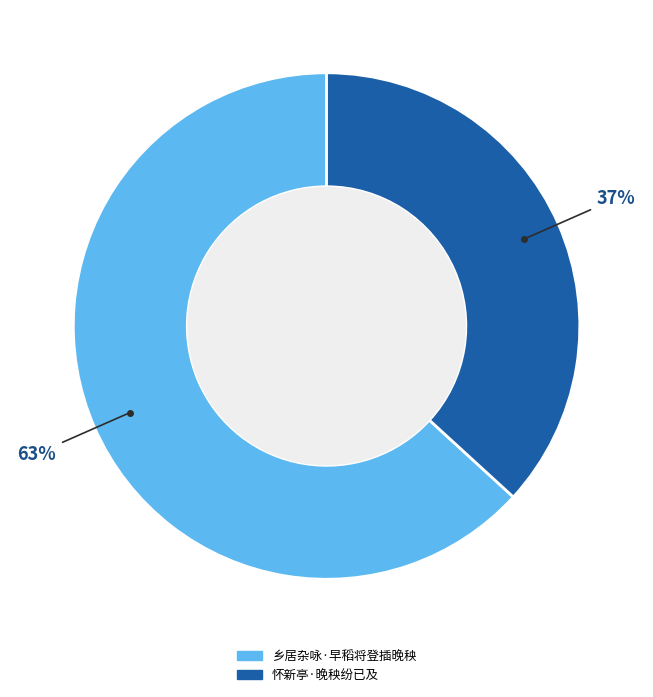

Which category accounts for the majority?

乡居杂咏·早稻将登插晚秧